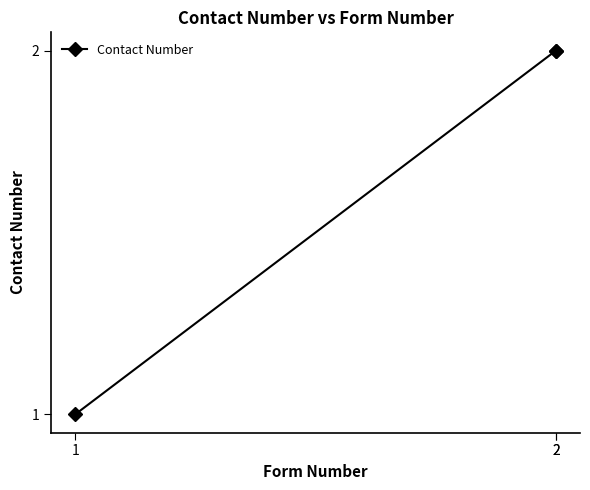

Approximately how many times larger is the value at 2 compared to 2?

1.0